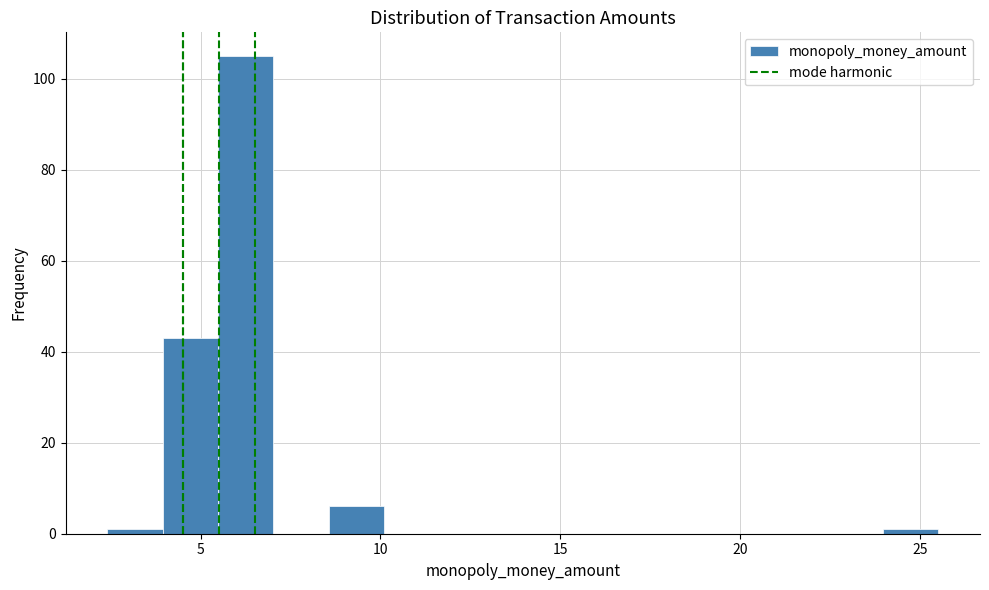

Read against the x-axis, roughly where is the centre of the tallest bar?

6.5